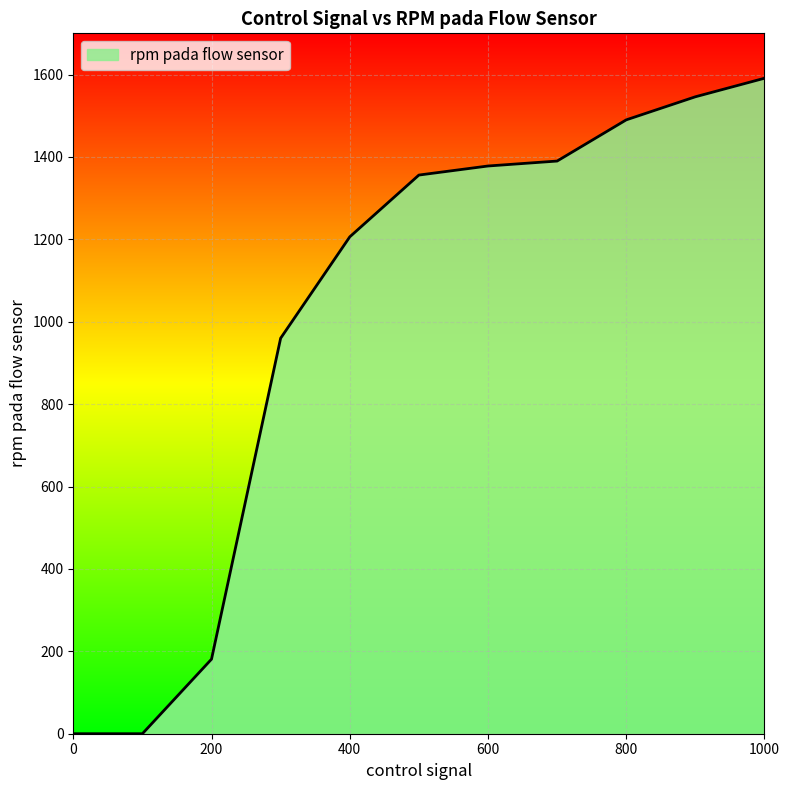

What is the difference between the maximum and minimum values?

1591